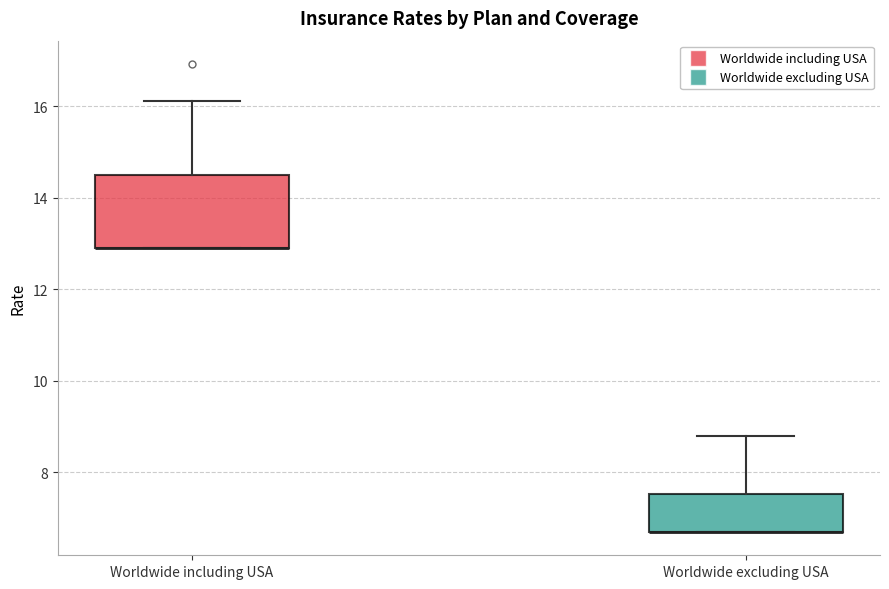

Reading left to right, read every box against the y-axis: the position of its median line, the range the box covers, and the ends of its whiskers. The values are not printed on the chart, so give them approximately, as read against the axis.

Worldwide including USA: median 12.8 (drawn on the box's lower edge), box 12.8 to 14.6, whiskers 12.8 to 16.2
Worldwide excluding USA: median 6.6 (drawn on the box's lower edge), box 6.6 to 7.6, whiskers 6.6 to 8.8